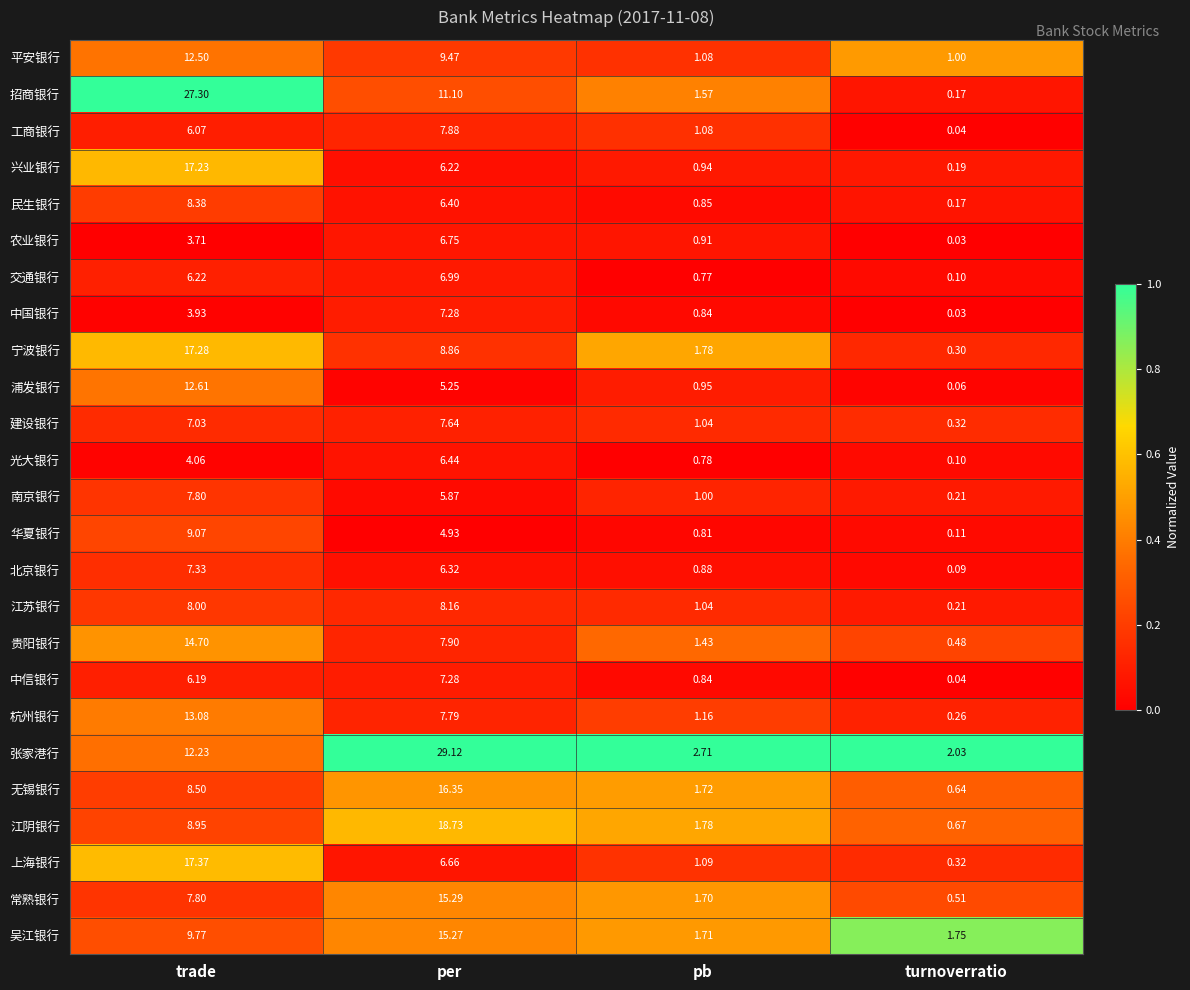

Which series changed the most between trade and per?

张家港行